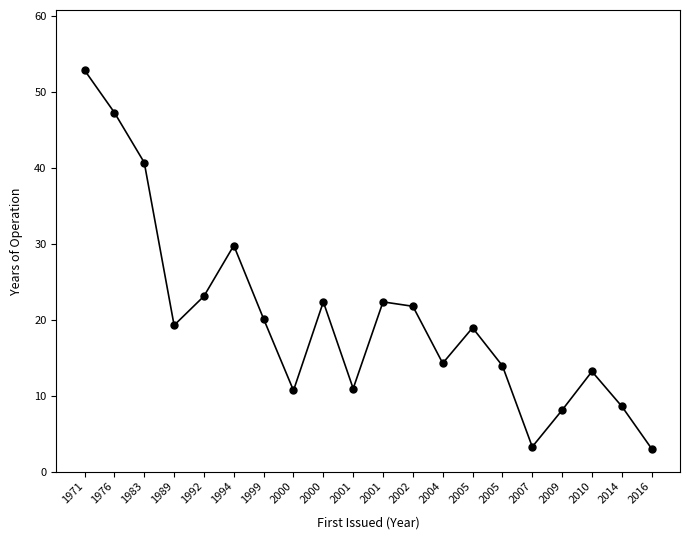

Reading left to right, extract all data points from this chart.

1971=52.8	1976=47.2	1983=40.7	1989=19.2	1992=23.1	1994=29.8	1999=20.1	2000=10.7	2000=22.3	2001=10.9	2001=22.3	2002=21.8	2004=14.2	2005=18.9	2005=13.9	2007=3.2	2009=8.1	2010=13.2	2014=8.6	2016=3.0